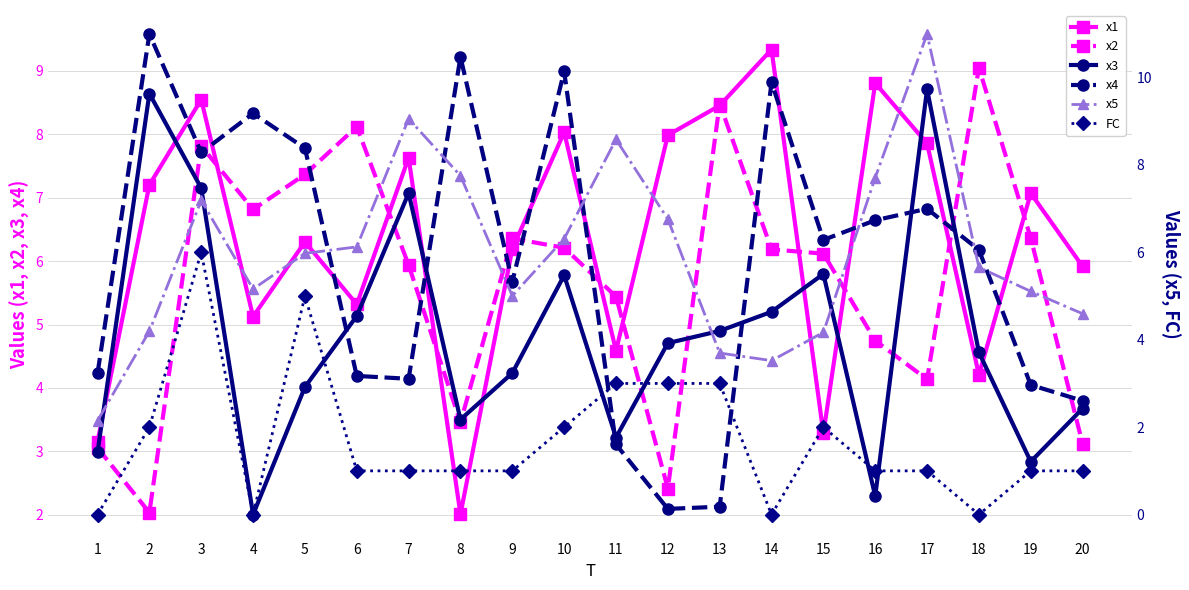

How many interior local peaks does the x5 series have?

4